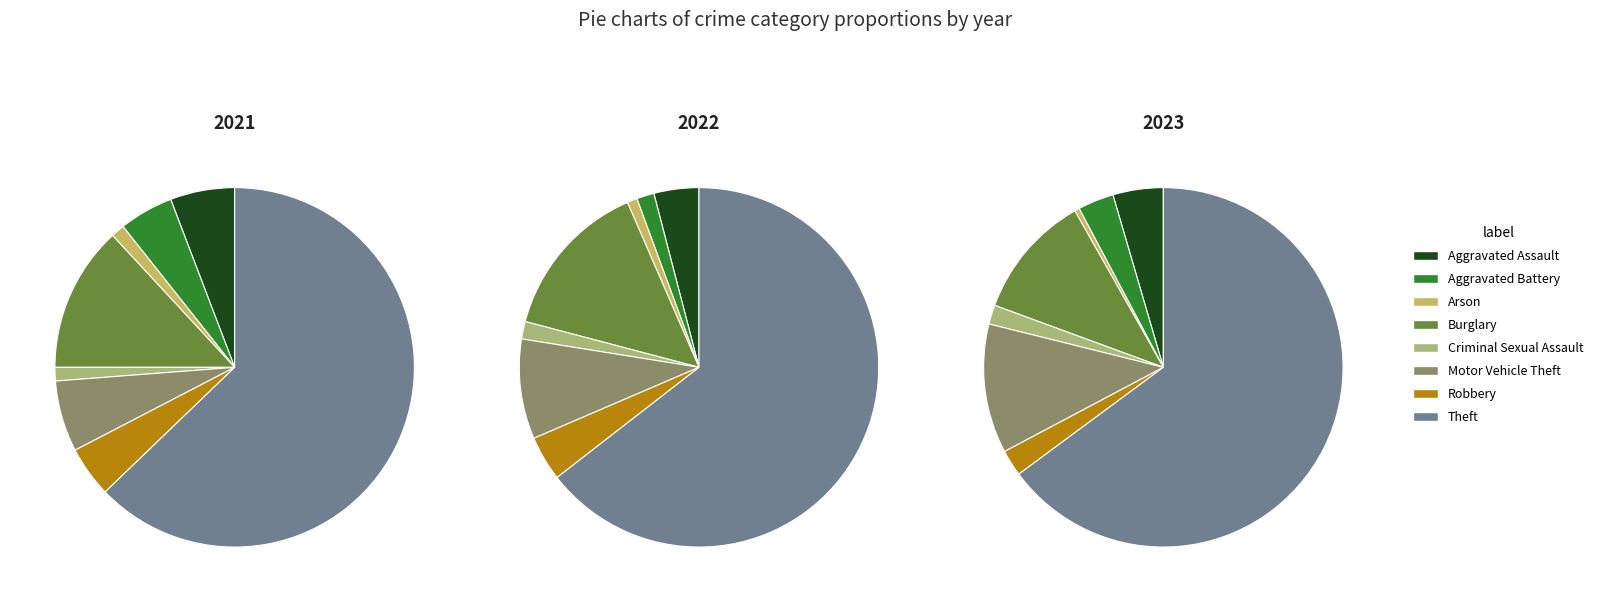

The 3 slice represents 13% of the pie. True or false?

True